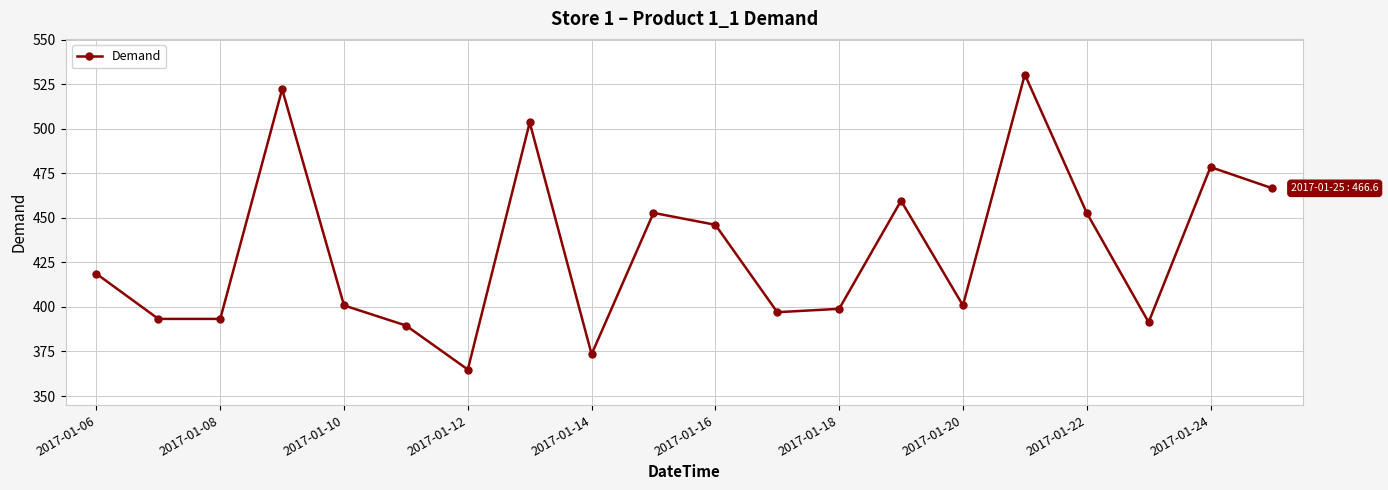

What is the value of the 2nd point from the left?

393.3